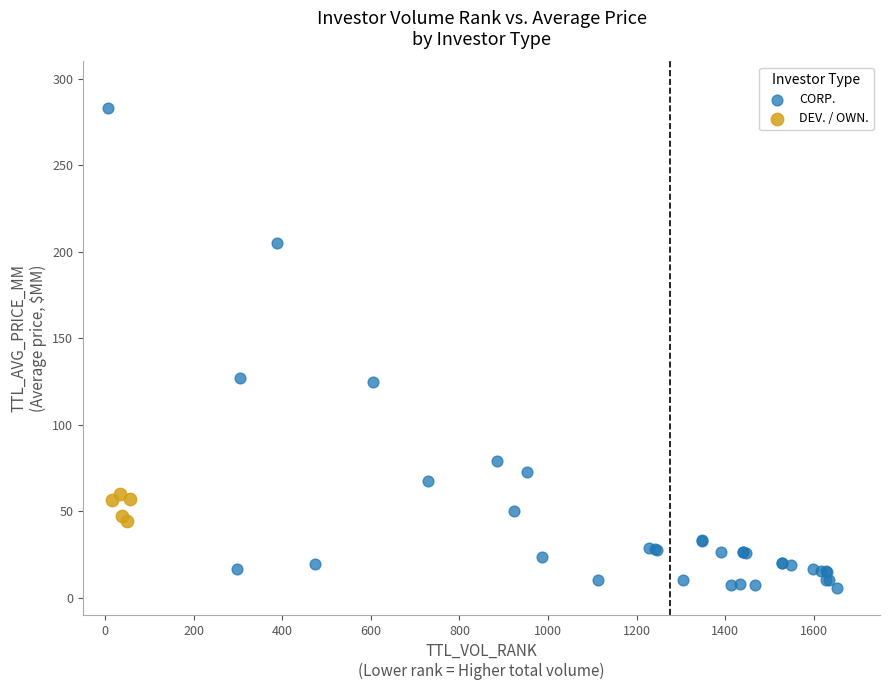

Which series has the widest spread of Y values?

CORP.